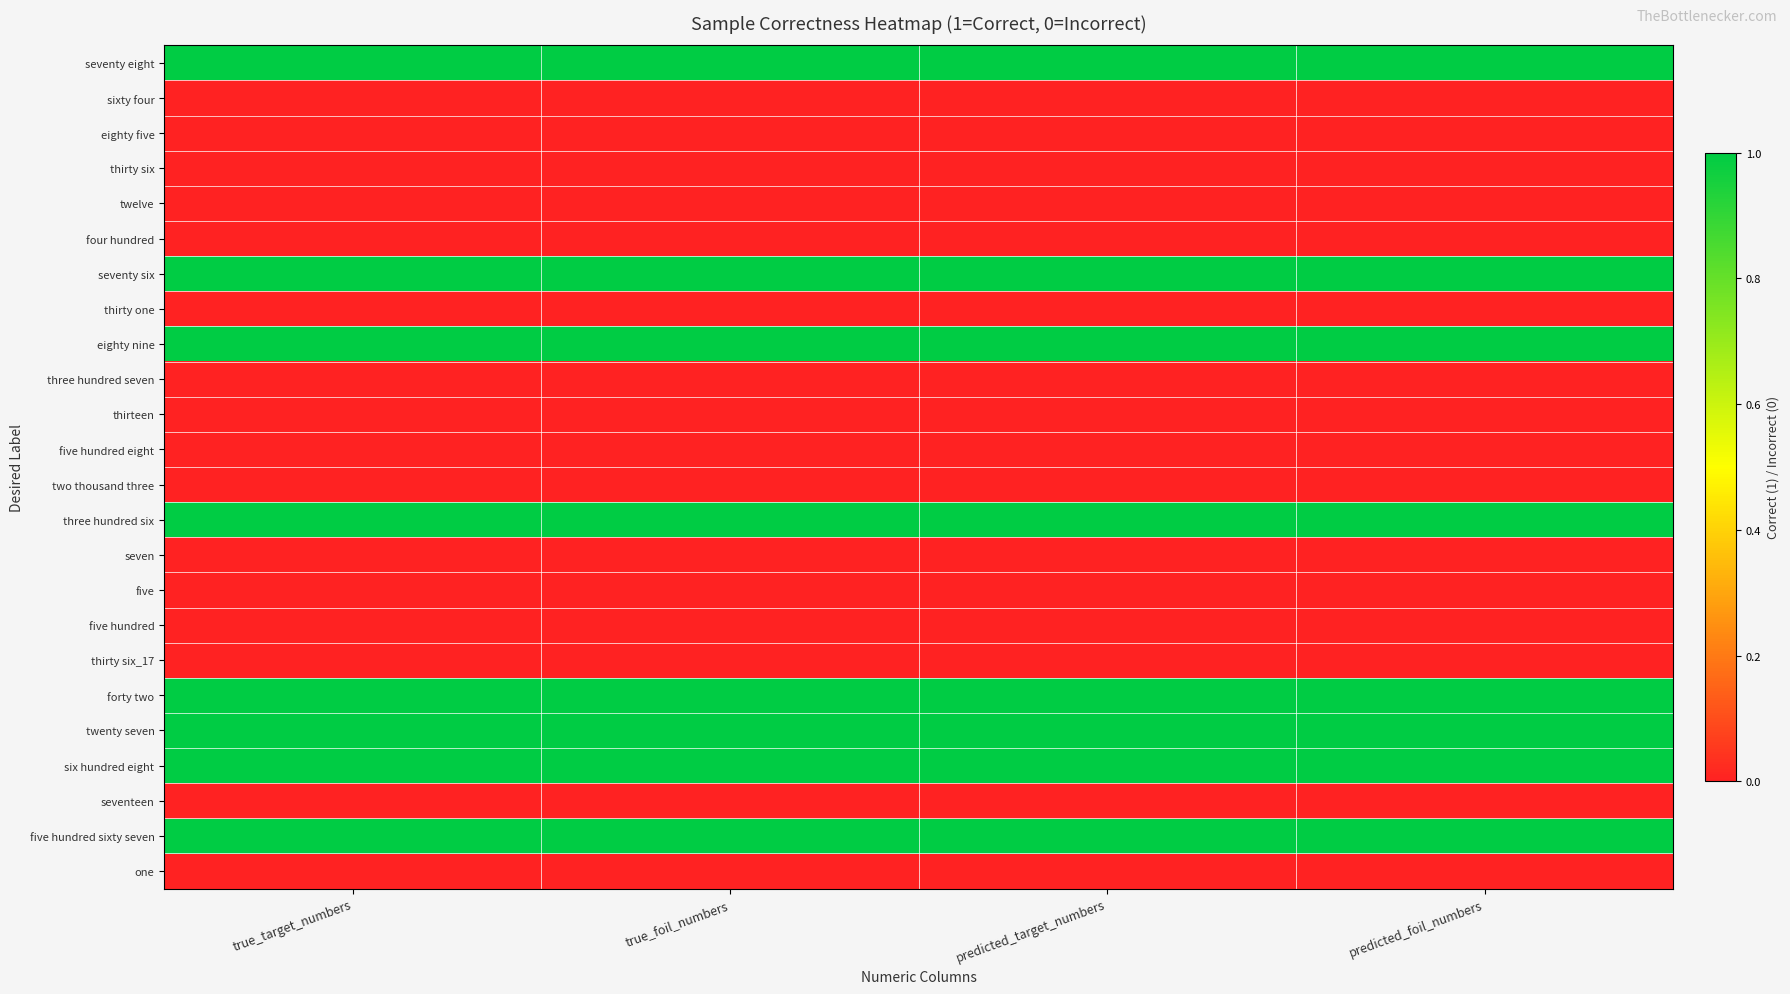

What is the greatest value displayed?

1